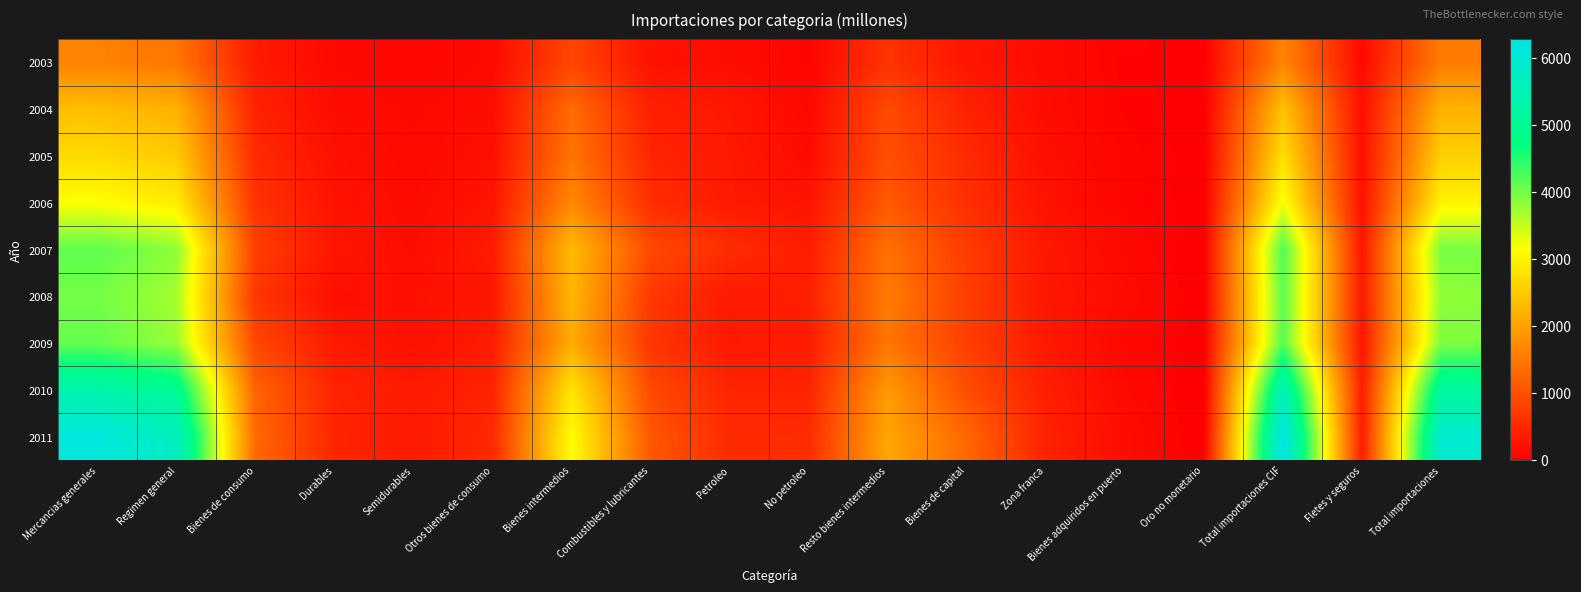

Which series has the largest total across all categories?

2011